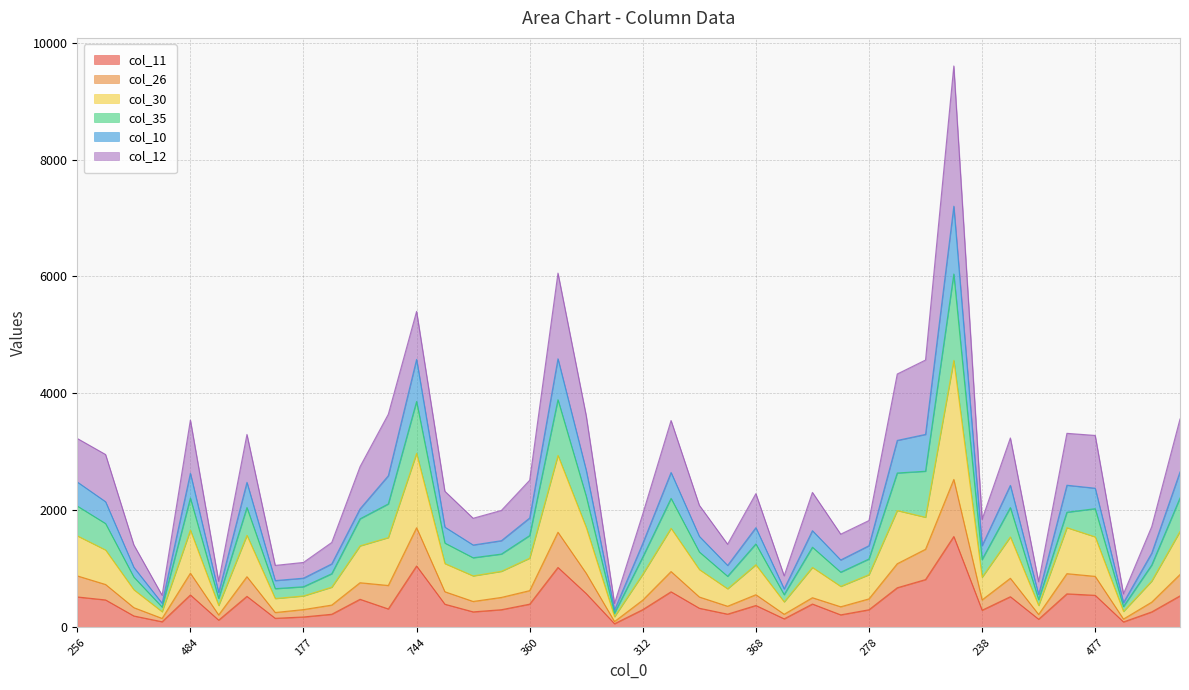

What is the label of the 14th point from the left?

393